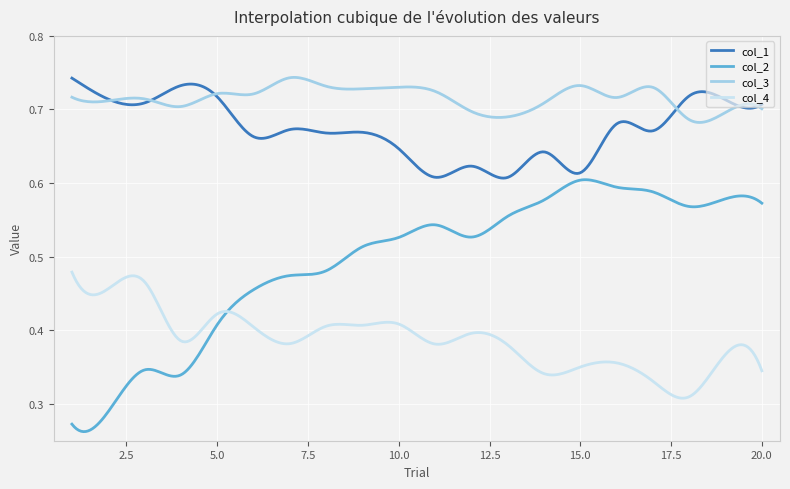

Which series has the largest range (max minus min)?

col_2